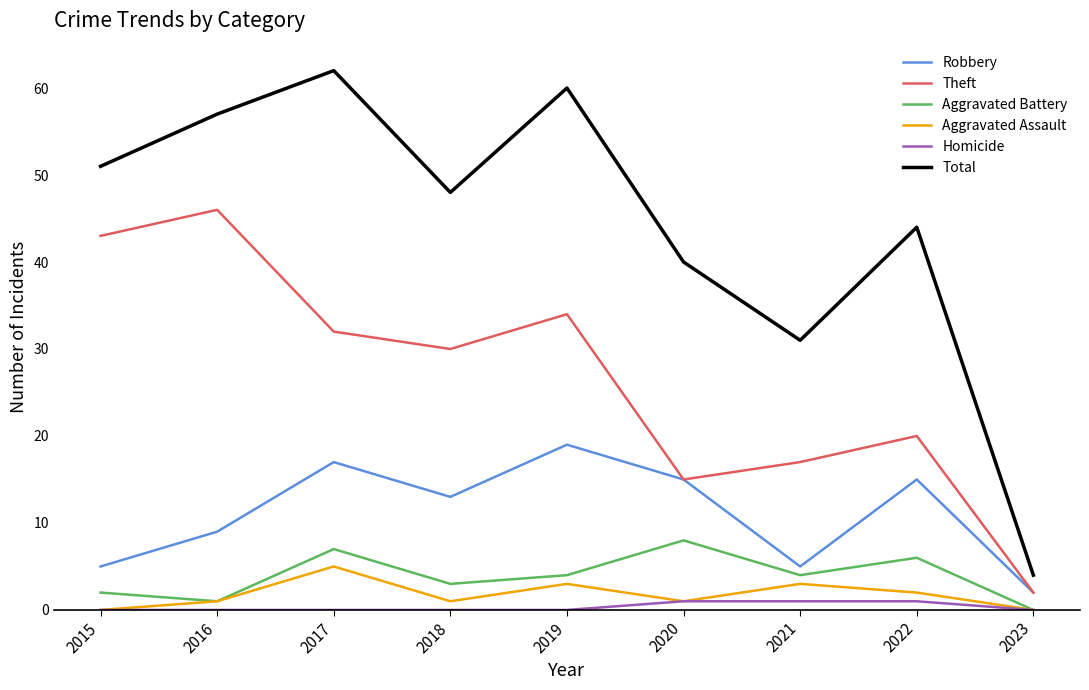

The value of Aggravated Assault at 2019 is 3. True or false?

True